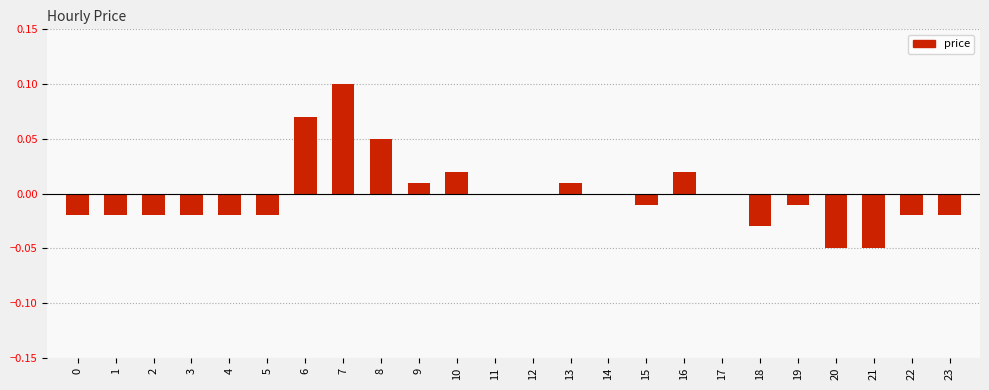

The chart shows a value of -0.0 at 3. True or false?

True